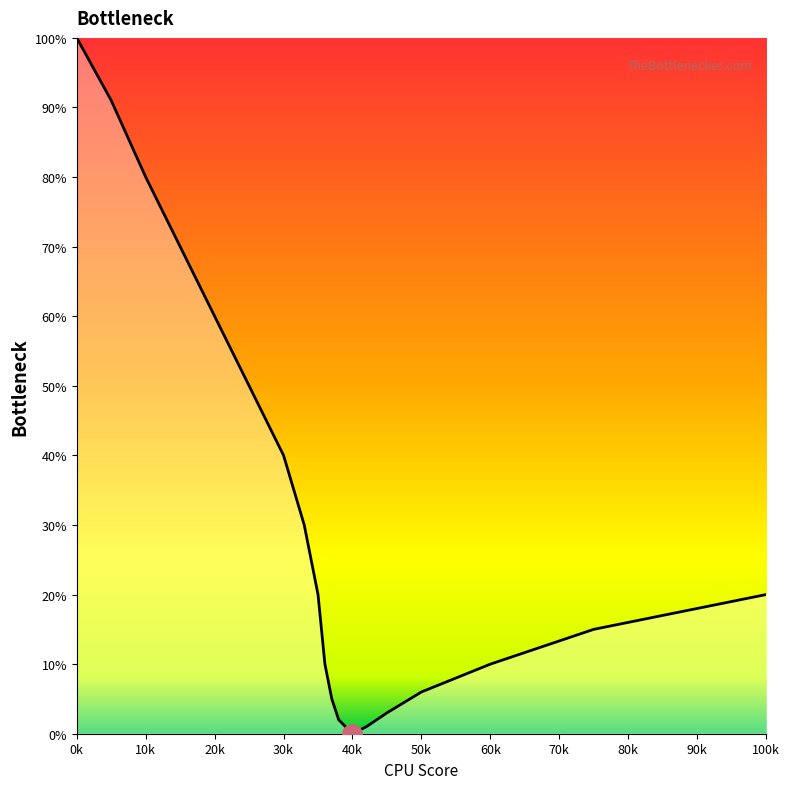

What is the maximum value shown in the chart?

100